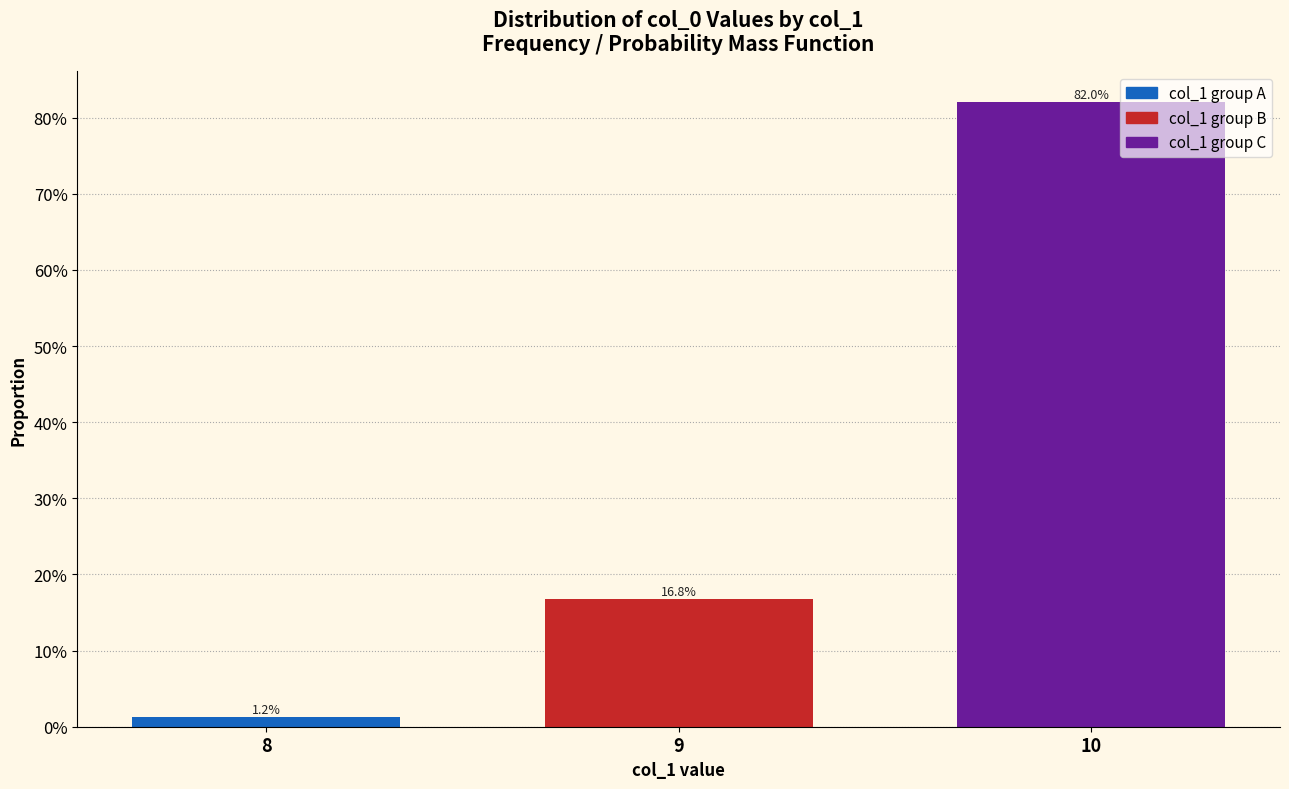

What is the sum of the values at 8 and 9?

0.2